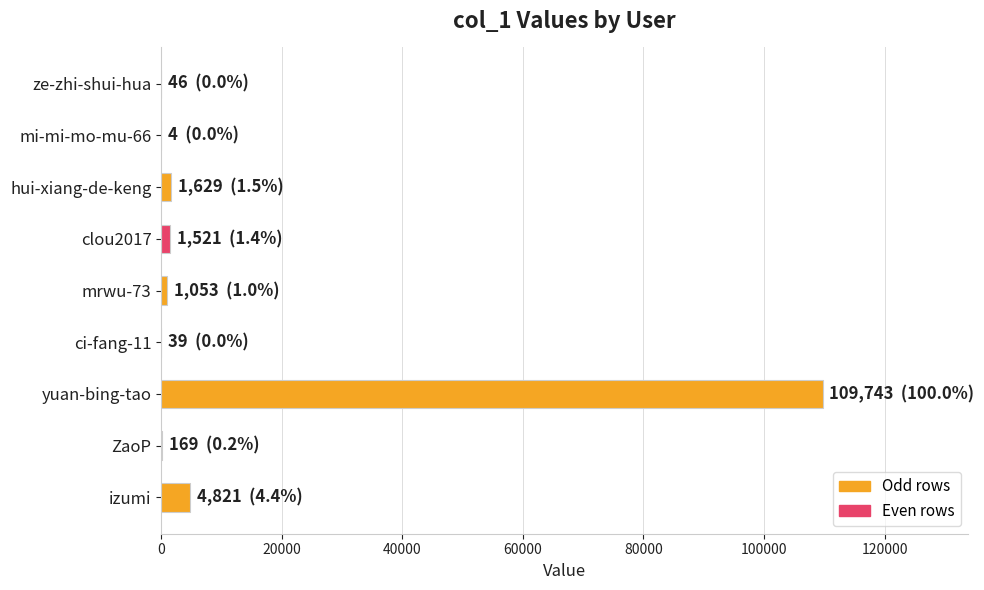

Count the number of data series in this chart.

1